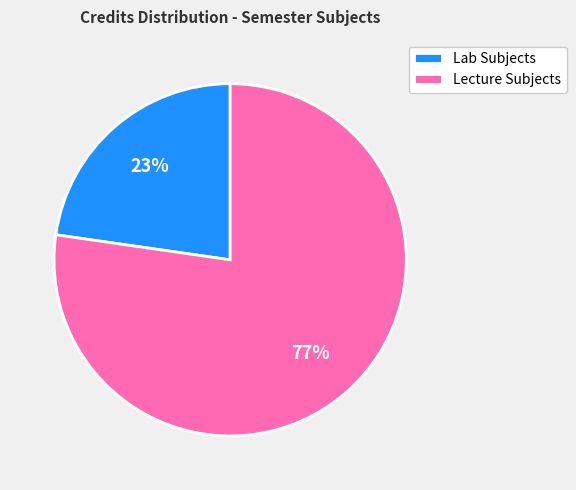

Between Lecture Subjects and Lab Subjects, which is larger?

Lecture Subjects